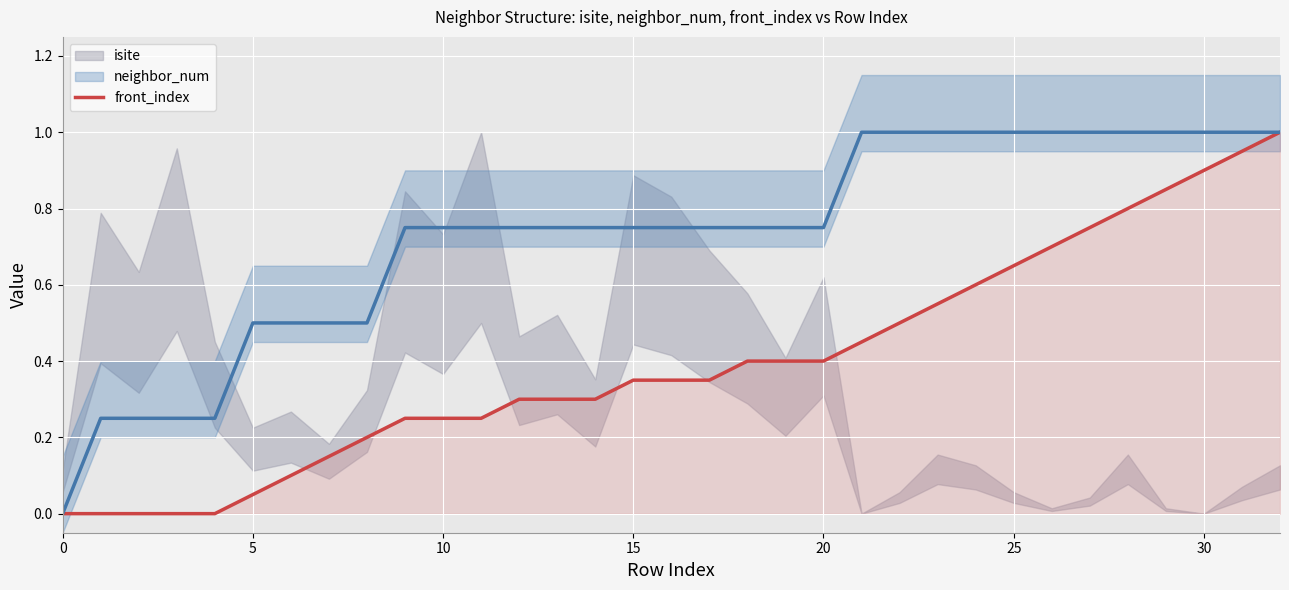

What is the difference between the maximum and minimum values?

1.0